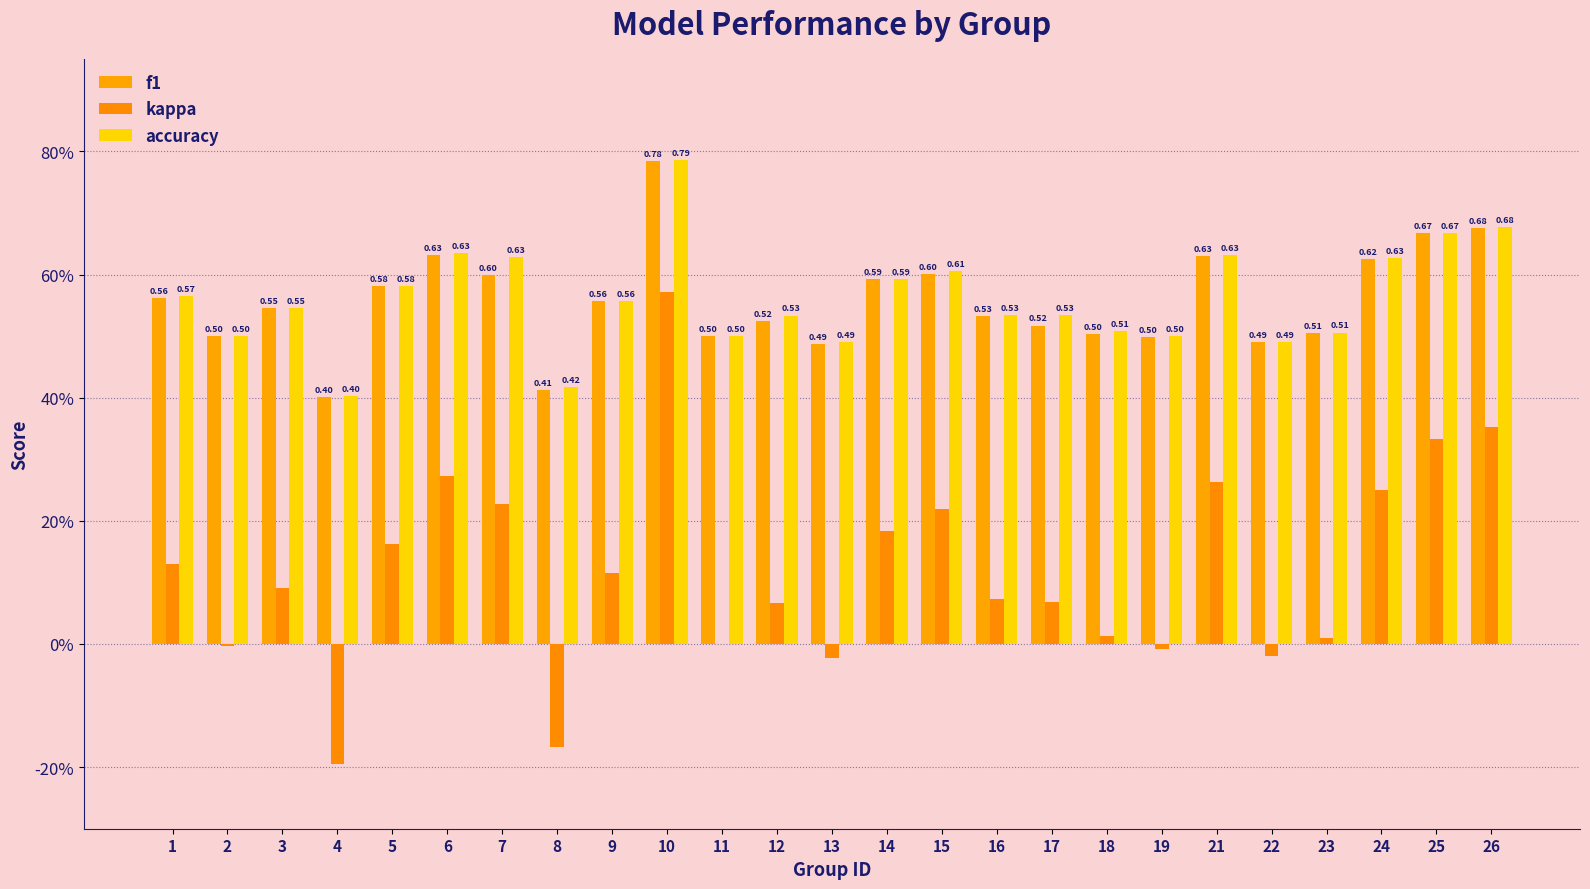

What is the average value of the accuracy series?

0.6